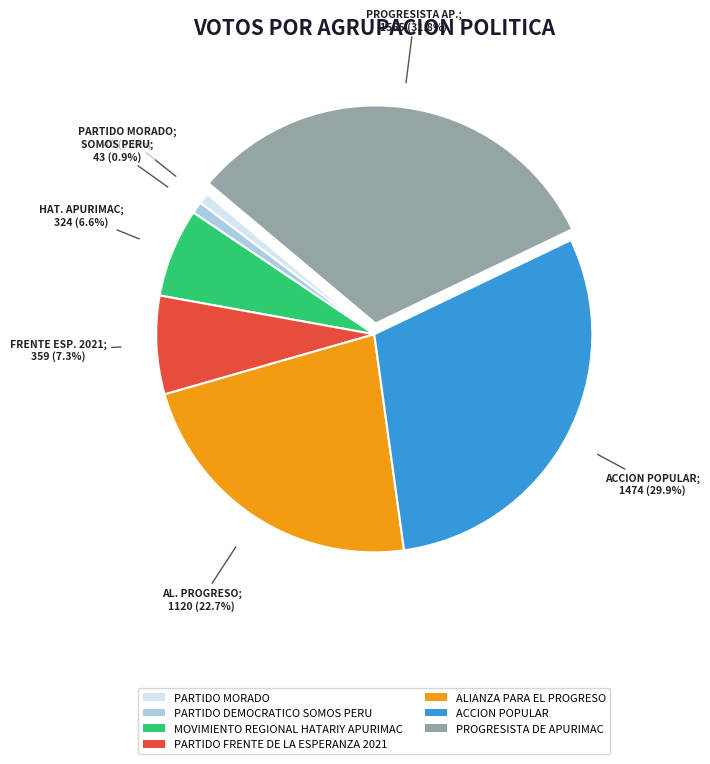

To the nearest percent, what is the average slice percentage?

14%